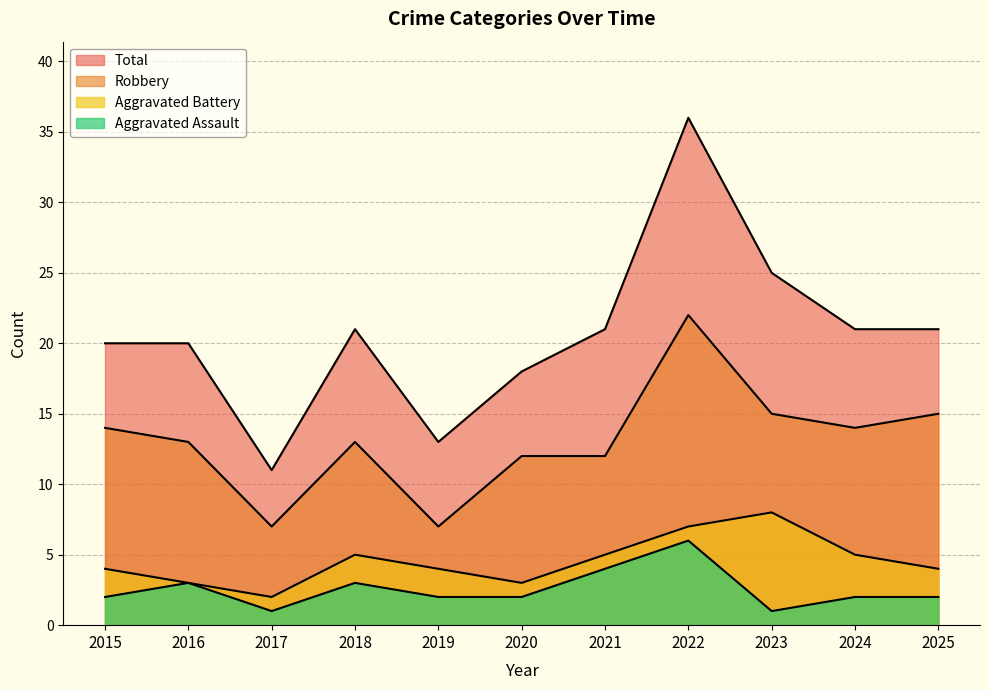

True or false: Aggravated Assault and Total cross at least once.

False